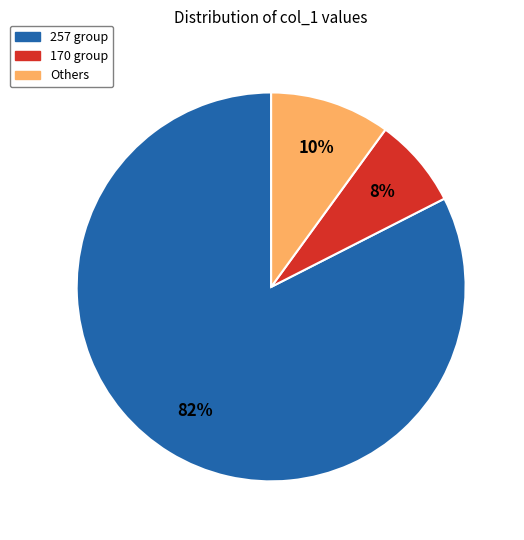

To the nearest percent, what is the average slice percentage?

33%